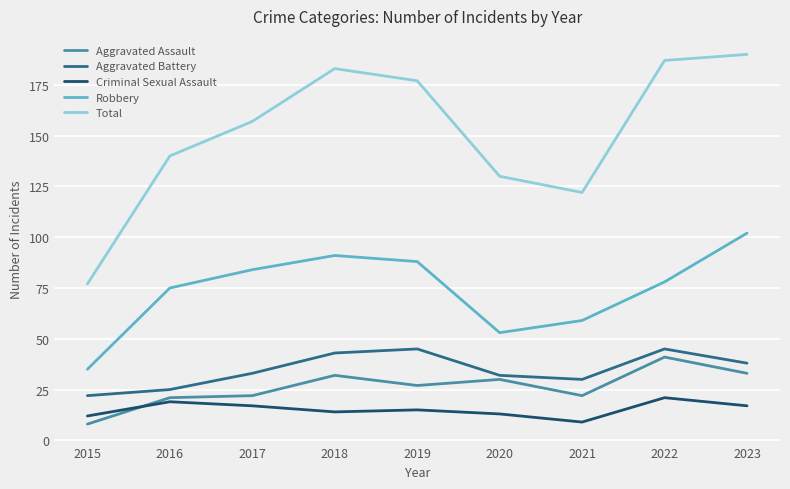

In Robbery, how many points are higher than both neighbors (excluding endpoints)?

1